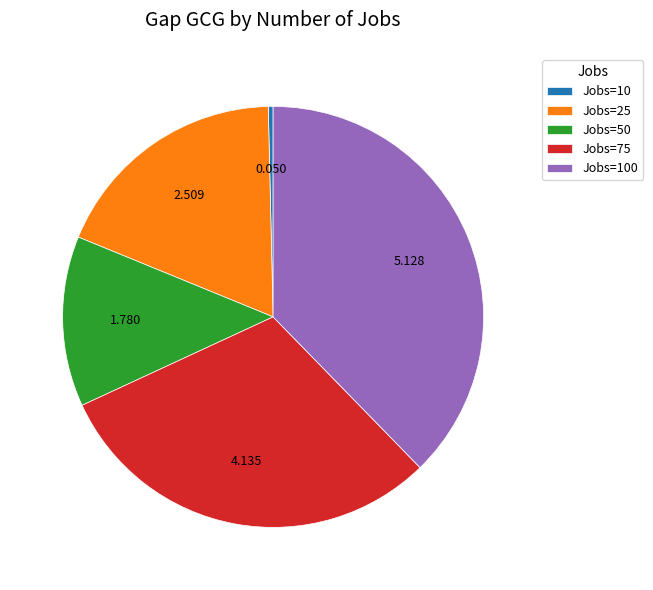

Is the sum of Jobs=100 and Jobs=50 greater than half?

Yes